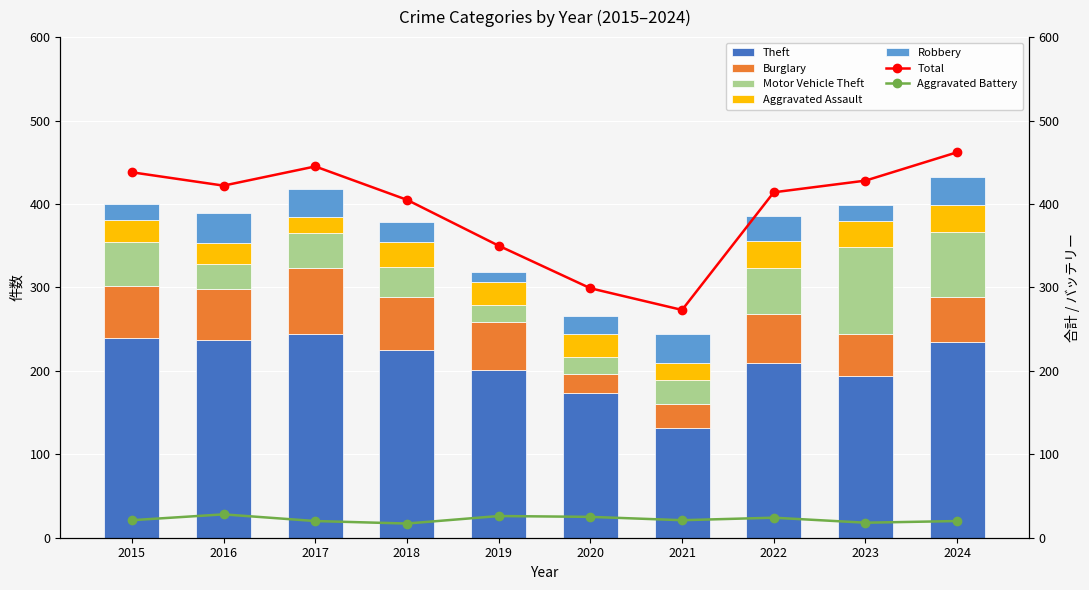

What is the average value of the Motor Vehicle Theft series?

47